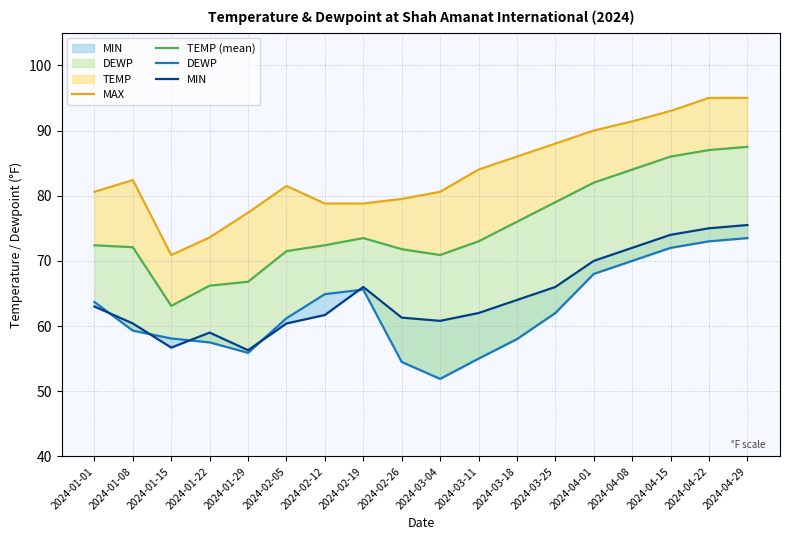

Where is the first local maximum for MAX?

2024-01-08